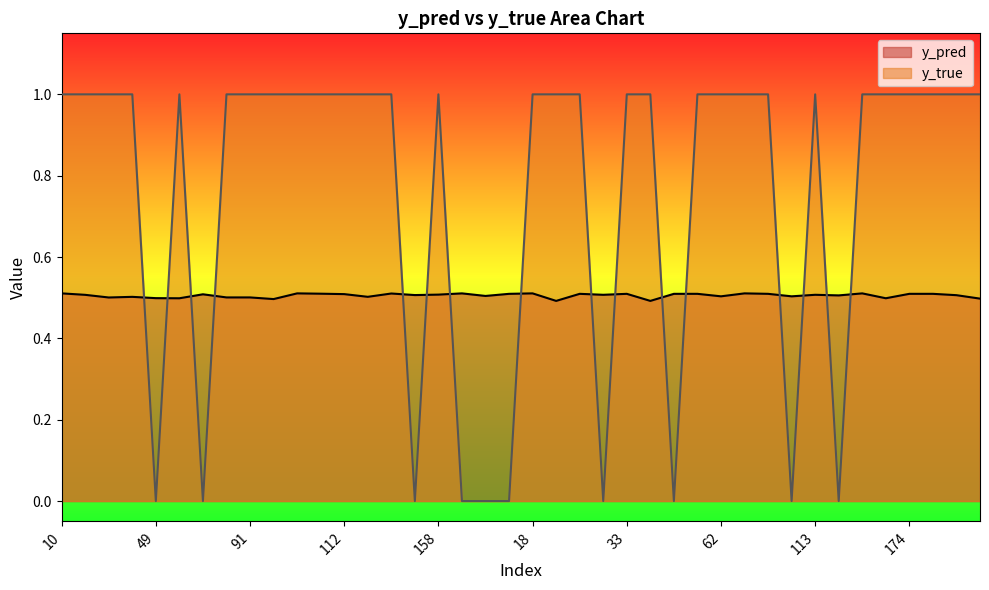

What is the greatest value displayed?

1.0